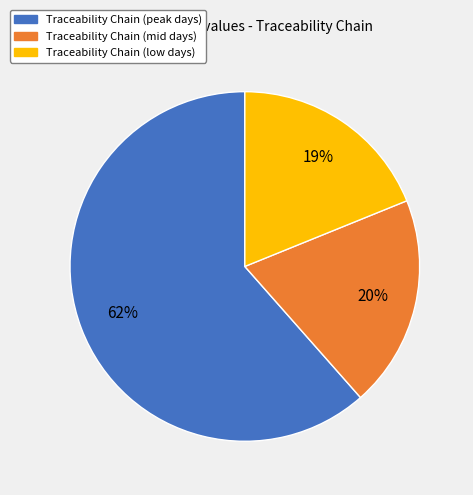

Is the sum of Traceability Chain (low days) and Traceability Chain (peak days) greater than half?

Yes